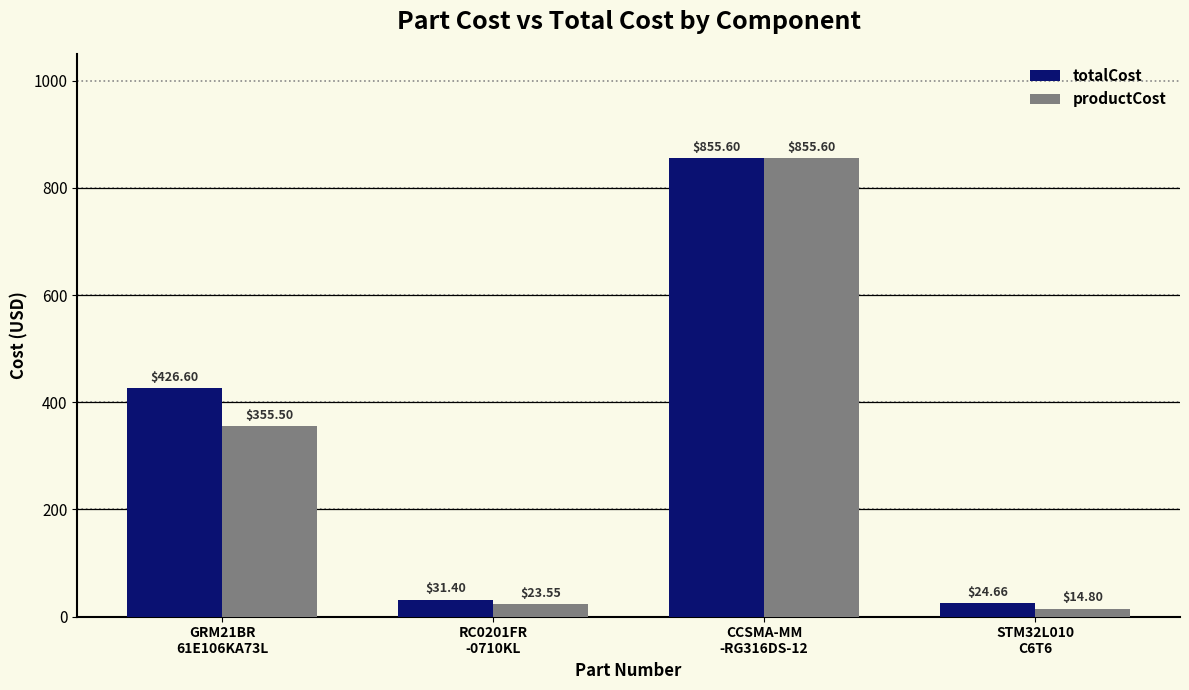

What are all the series names shown in the legend?

totalCost, productCost